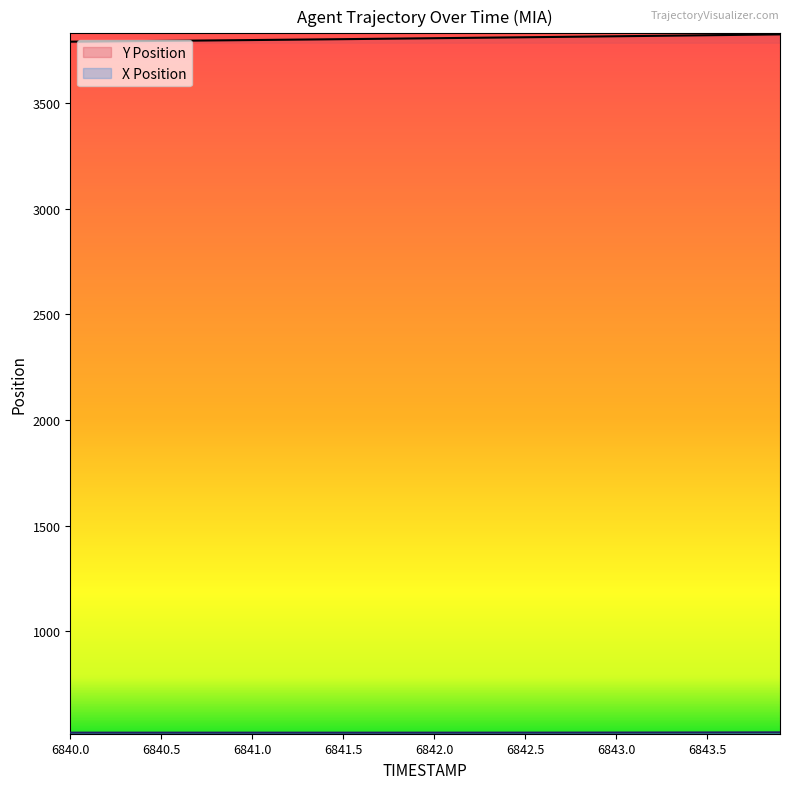

True or false: Y has a value of 3808.2 at 6842.0.

True